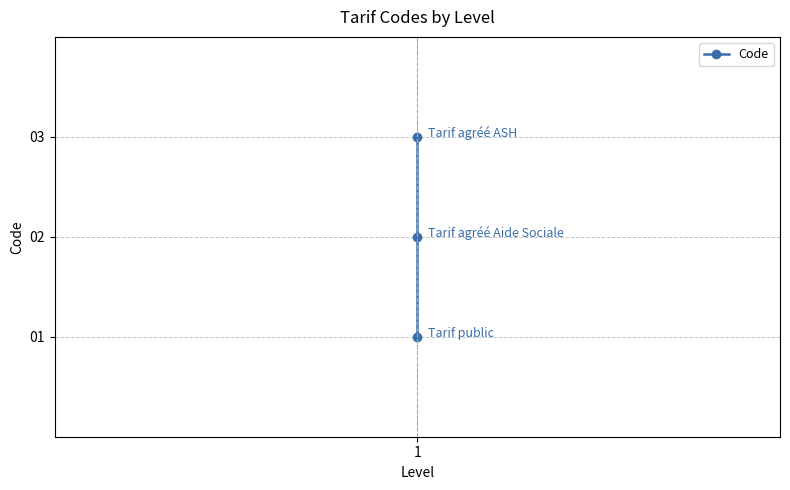

Approximately how many times larger is the value at 1 compared to 1?

2.0